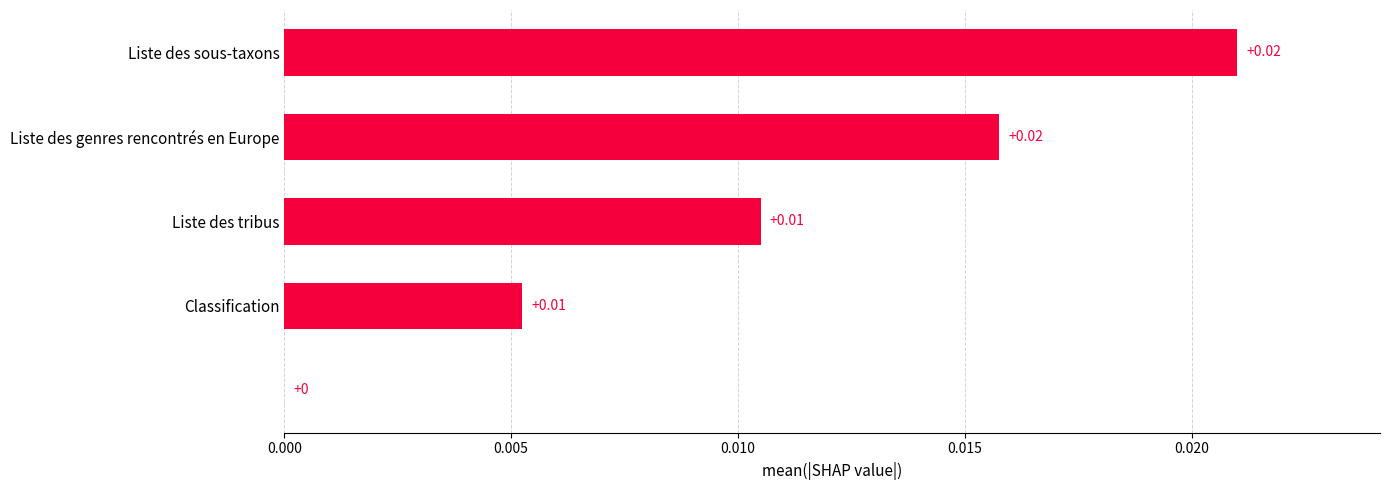

How many positive values are there?

4